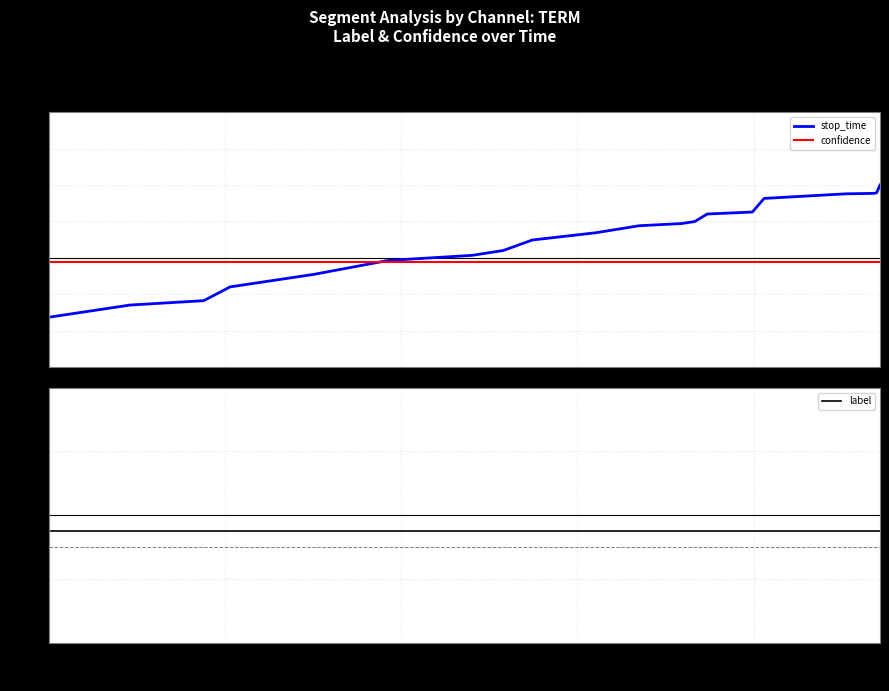

Reading left to right, extract all data points from this chart.

stop_time: -1.6	-1.3	-1.2	-0.8	-0.5	-0.1	0.1	0.2	0.5	0.7	0.9	0.9	1.0	1.2	1.3	1.6	1.8	1.8	1.8	2.0
confidence: -0.1	-0.1	-0.1	-0.1	-0.1	-0.1	-0.1	-0.1	-0.1	-0.1	-0.1	-0.1	-0.1	-0.1	-0.1	-0.1	-0.1	-0.1	-0.1	-0.1
label: -0.2	-0.2	-0.2	-0.2	-0.2	-0.2	-0.2	-0.2	-0.2	-0.2	-0.2	-0.2	-0.2	-0.2	-0.2	-0.2	-0.2	-0.2	-0.2	-0.2